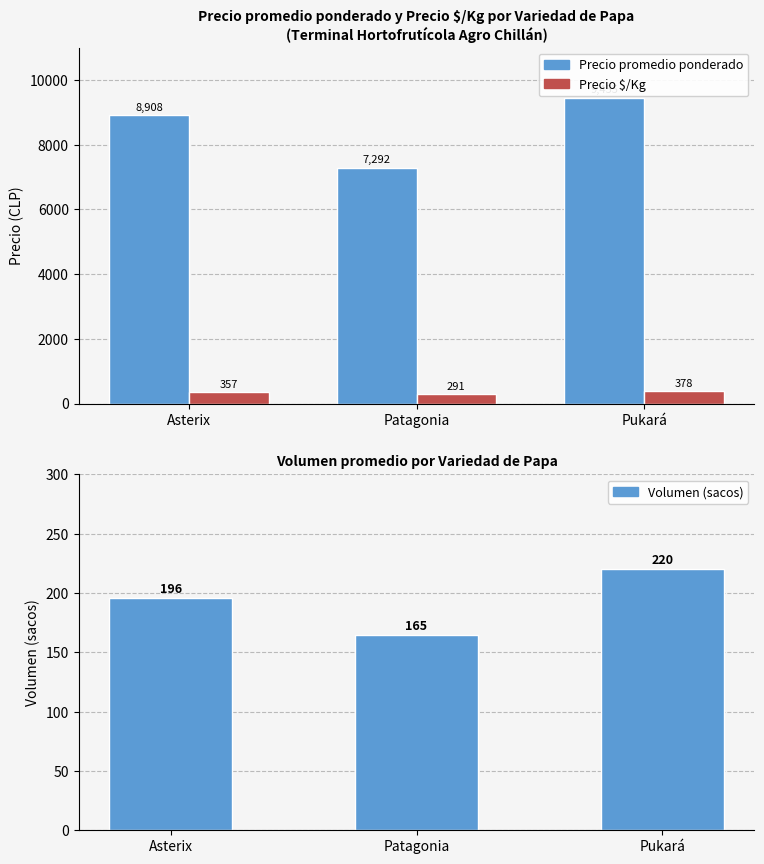

What is the spread (max minus min) of values at Patagonia?

7127